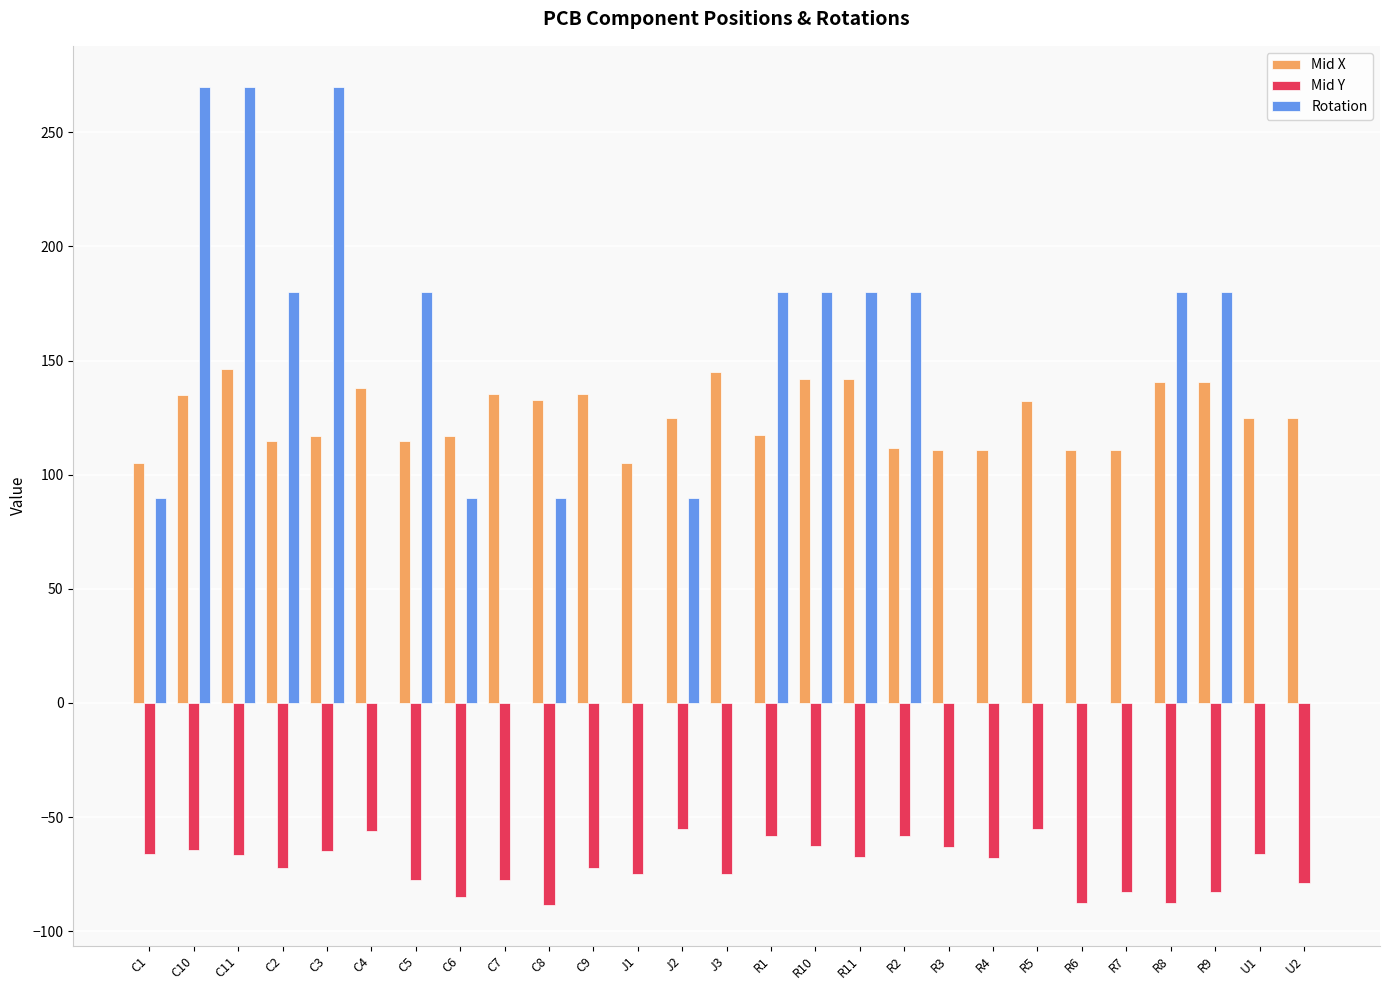

What value does the Rotation series have at C1?

90.0